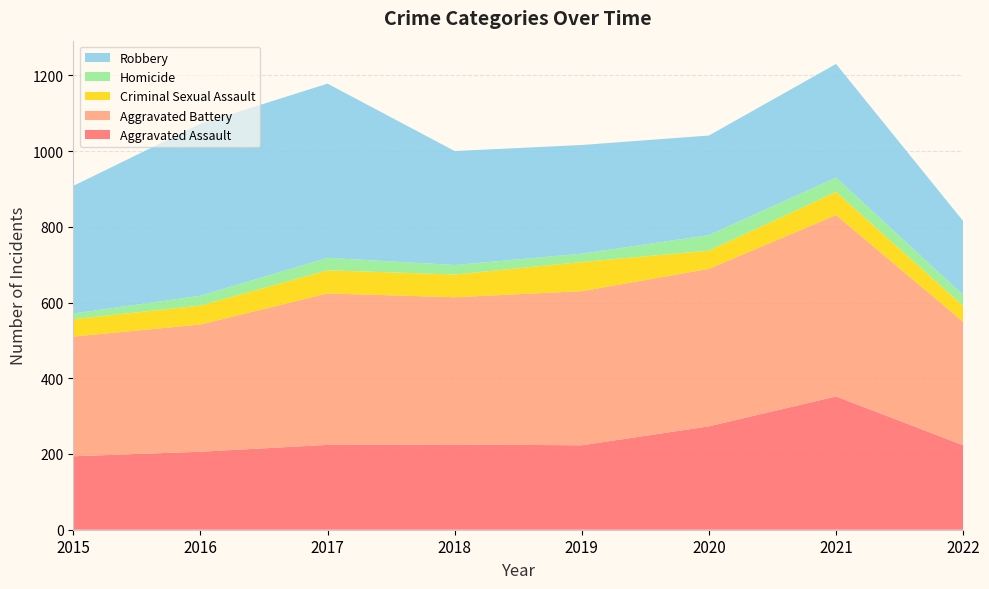

Reading left to right, extract all data points from this chart.

Aggravated Assault: 194	206	224	225	223	273	352	223
Aggravated Battery: 316	336	400	389	407	416	479	326
Criminal Sexual Assault: 46	50	61	60	77	48	61	42
Homicide: 15	26	33	25	22	41	38	29
Robbery: 337	454	460	301	287	263	300	195